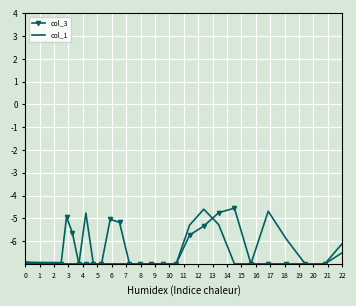

What is the lowest value of the col_3 series?

-7.0